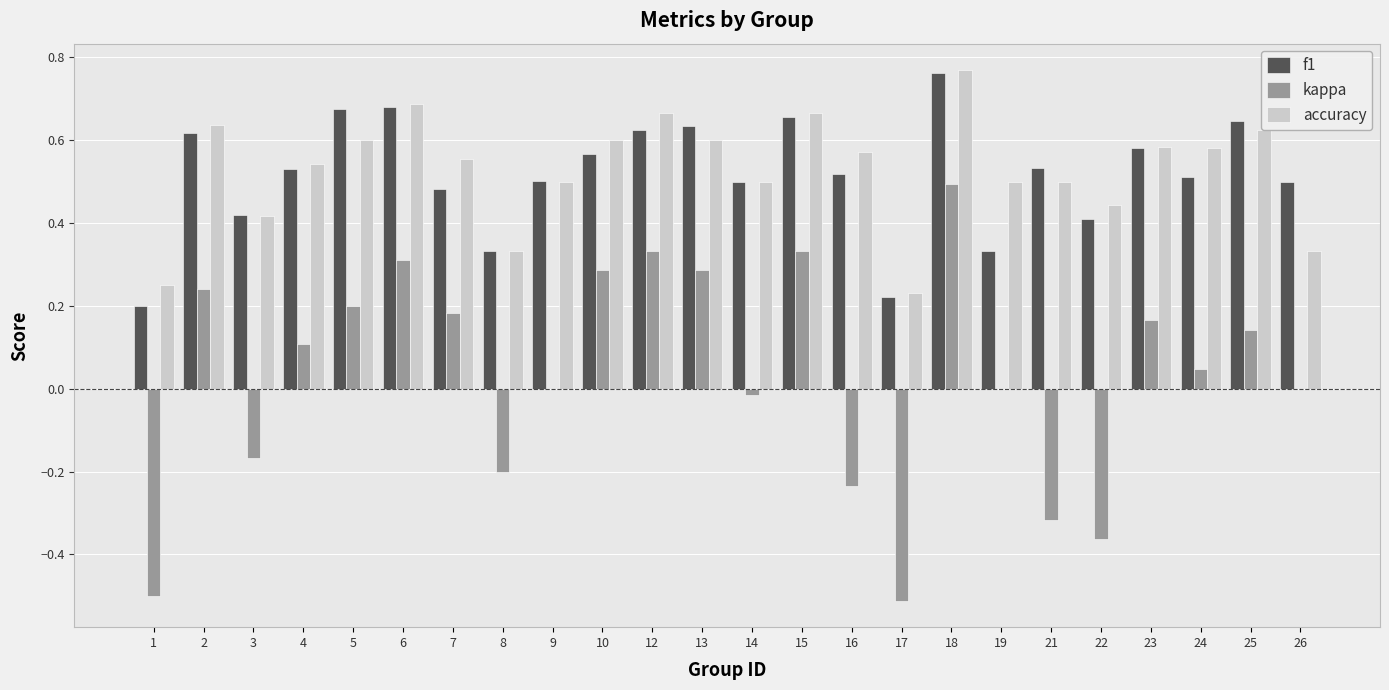

Is the value of kappa at 12 greater than the value of f1 at 4?

No